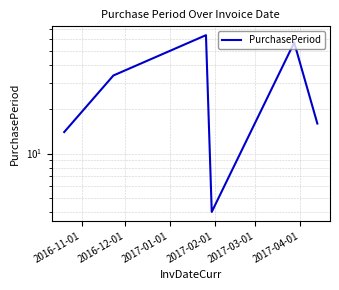

Which label corresponds to the largest value in the chart?

2017-01-01